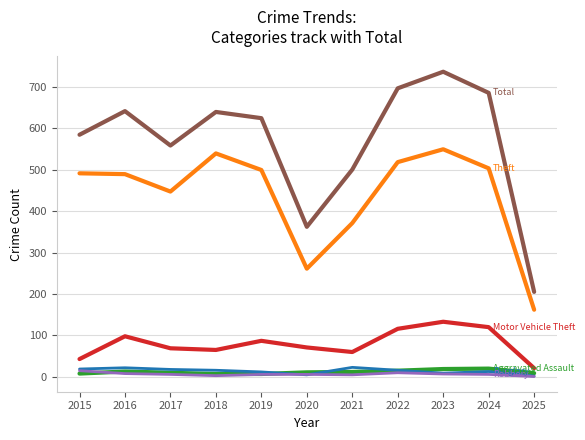

At which category does the chart reach its peak across all series?

2023